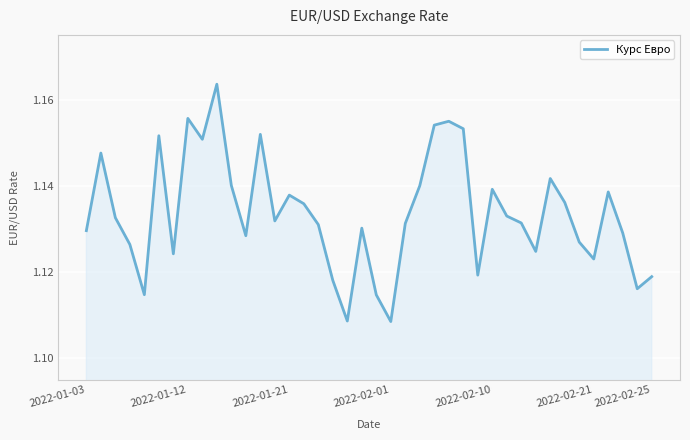

Is it true that the value at 2022-01-21 is 0.4?

False